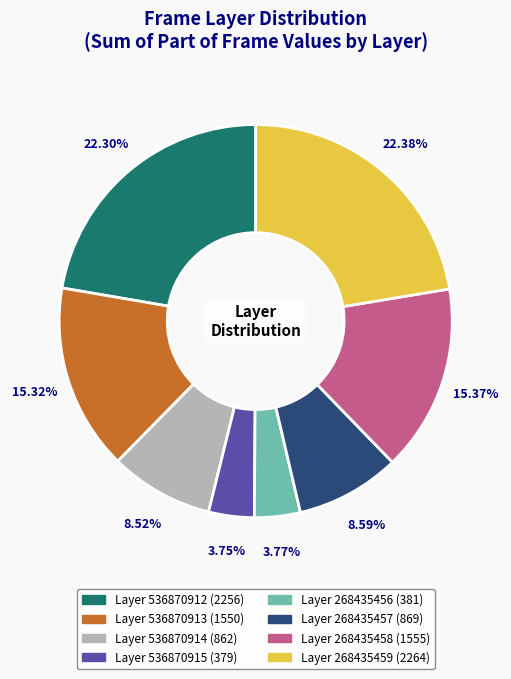

Is there a majority slice in this chart?

No